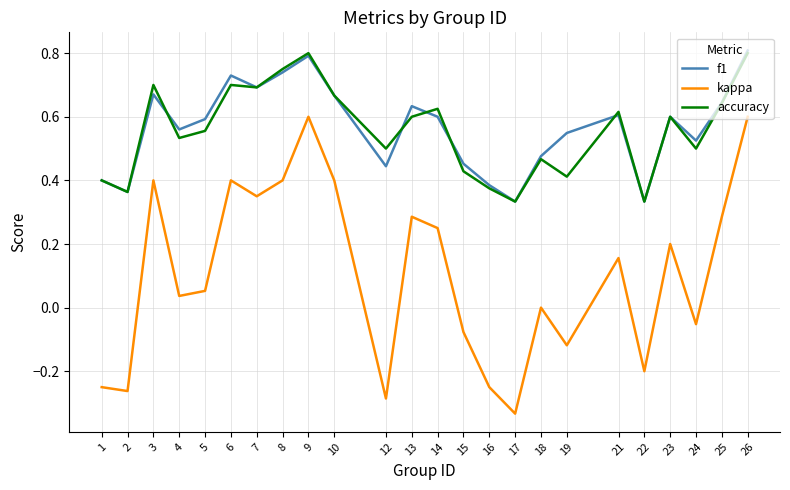

Which label corresponds to the smallest value in the chart?

17